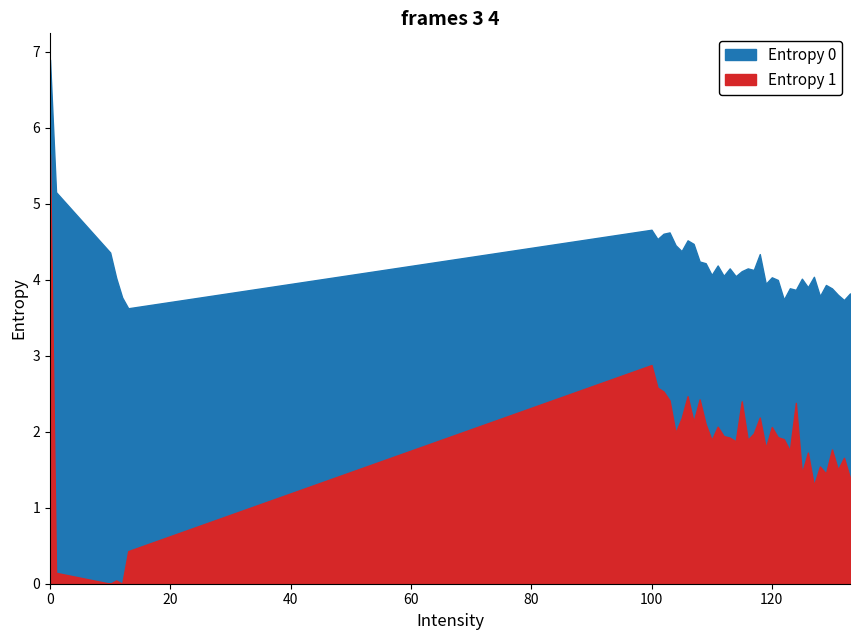

Where is the first local minimum for Entropy 0?

13